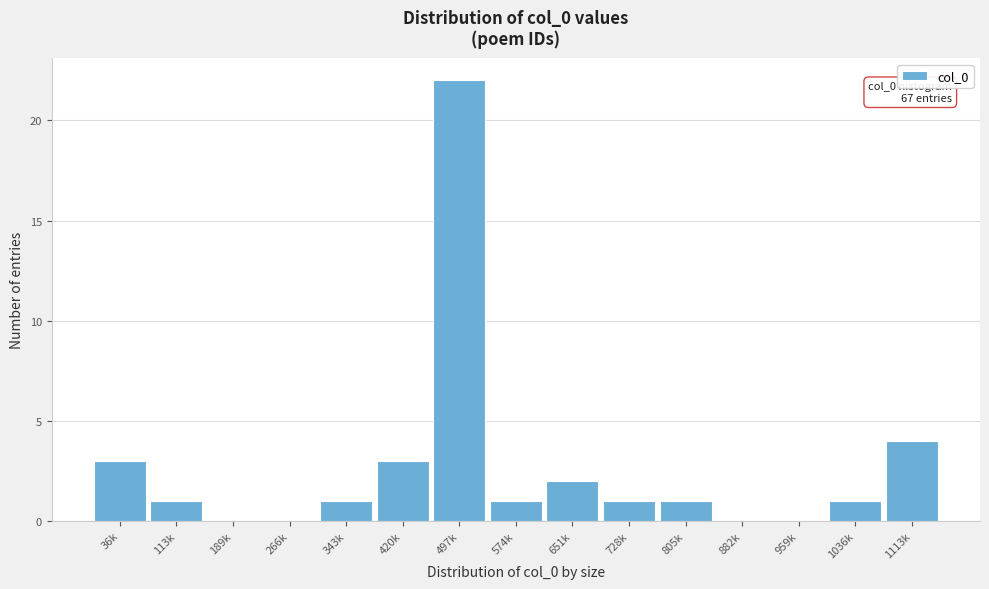

Reading left to right, what are all the values shown in this chart?

36k=3	113k=1	189k=0	266k=0	343k=1	420k=3	497k=22	574k=1	651k=2	728k=1	805k=1	882k=0	959k=0	1036k=1	1113k=4